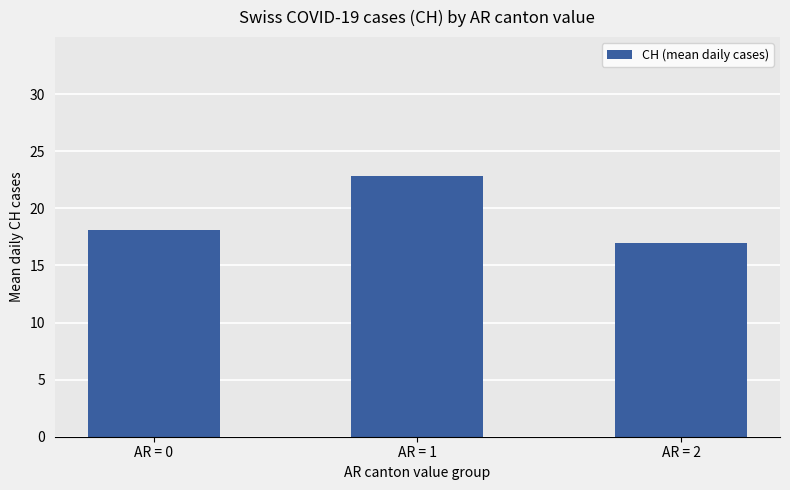

What value does the data have at AR = 0?

18.1